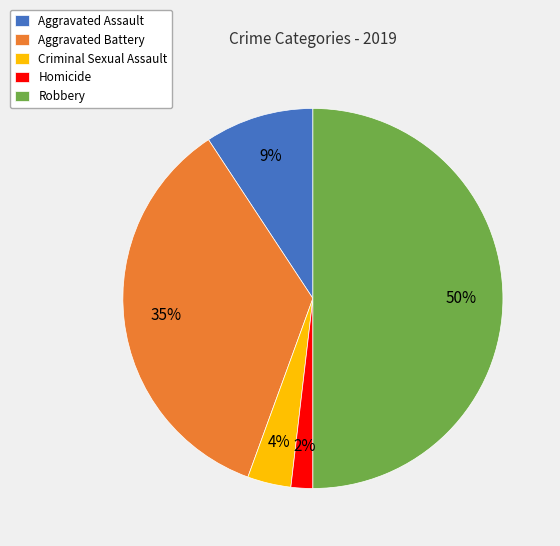

To the nearest percent, what is the combined percentage of Robbery and Aggravated Assault?

59%